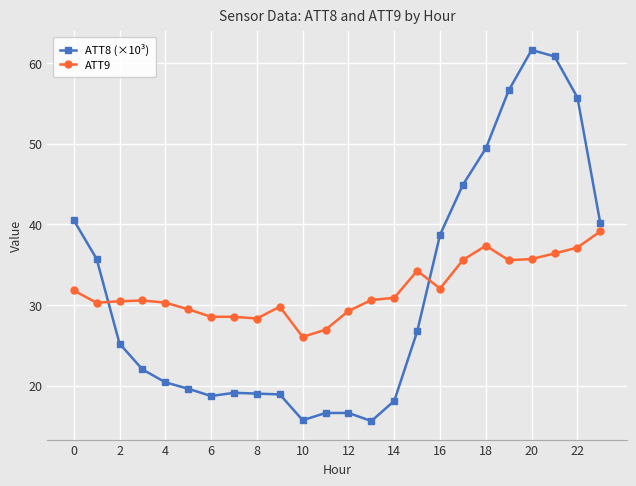

Which series has the largest range (max minus min)?

ATT8 (×10³)